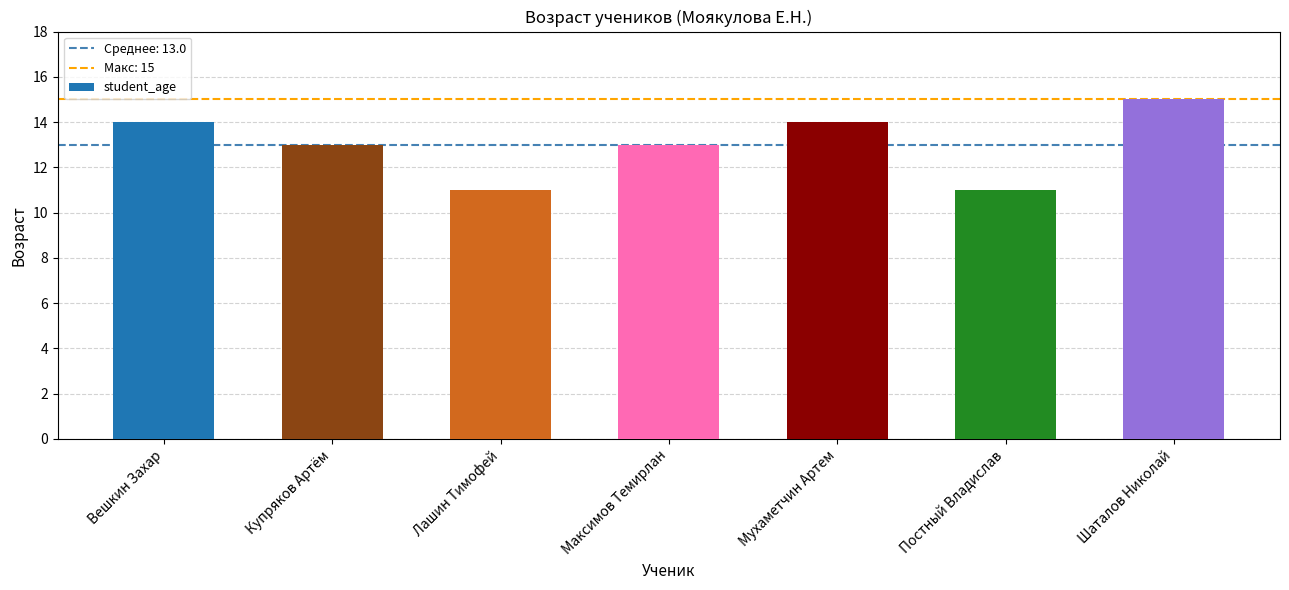

Reading left to right, extract all data points from this chart.

Вешкин Захар=14	Купряков Артём=13	Лашин Тимофей=11	Максимов Темирлан=13	Мухаметчин Артем=14	Постный Владислав=11	Шаталов Николай=15